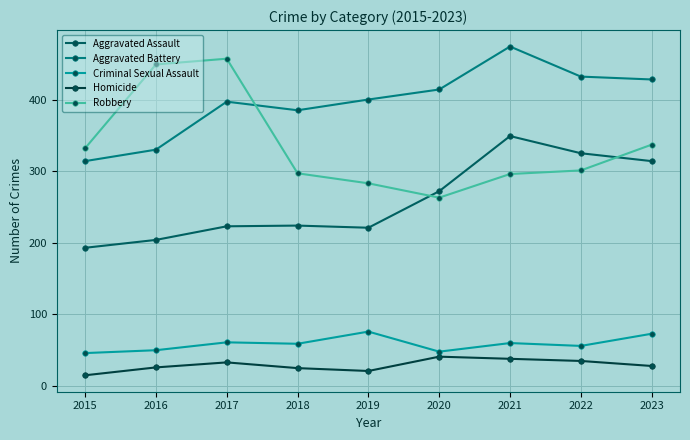

What is the sum of all Criminal Sexual Assault values?

529